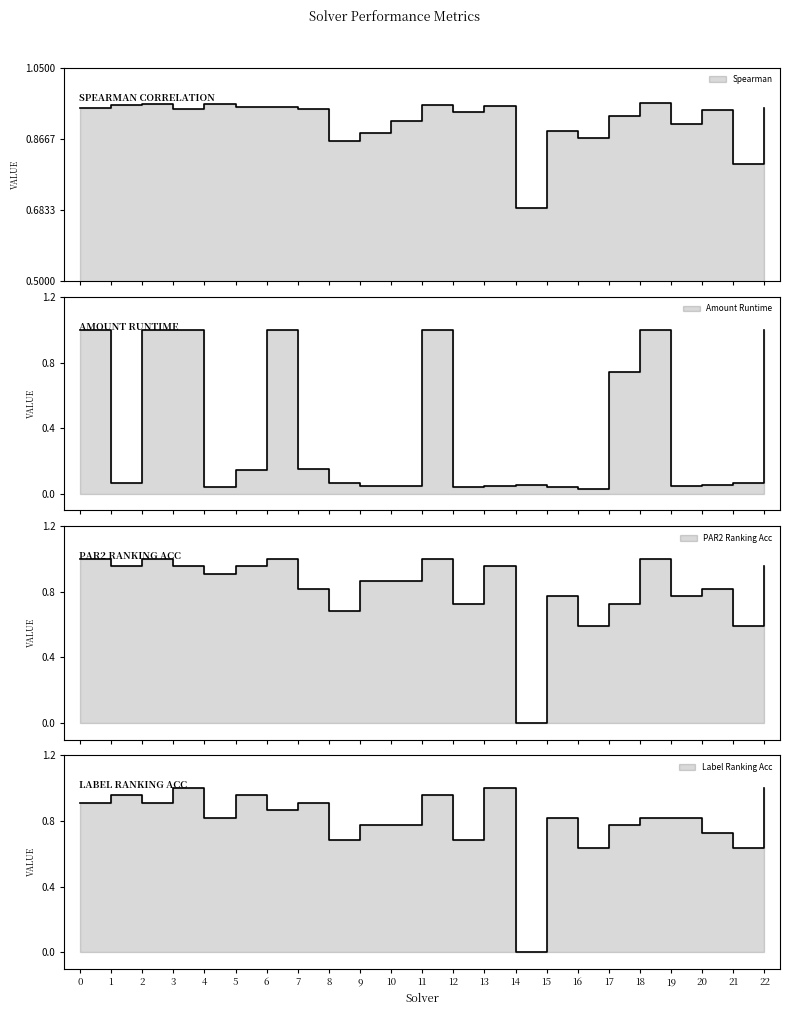

What is the total value across all series at 6?

3.8